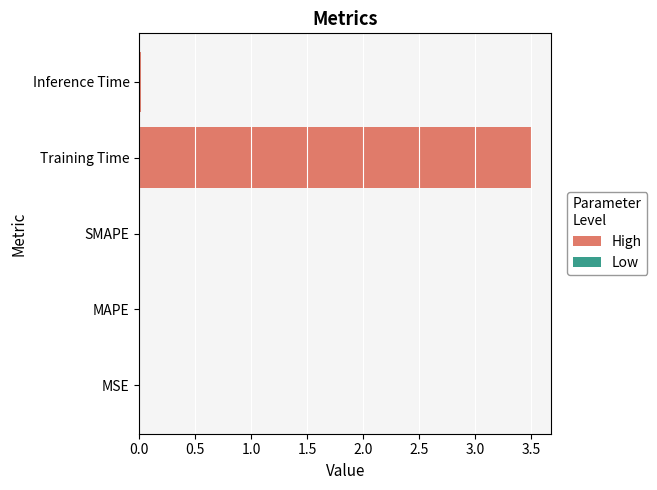

Which has a higher value, Training Time or Inference Time?

Training Time